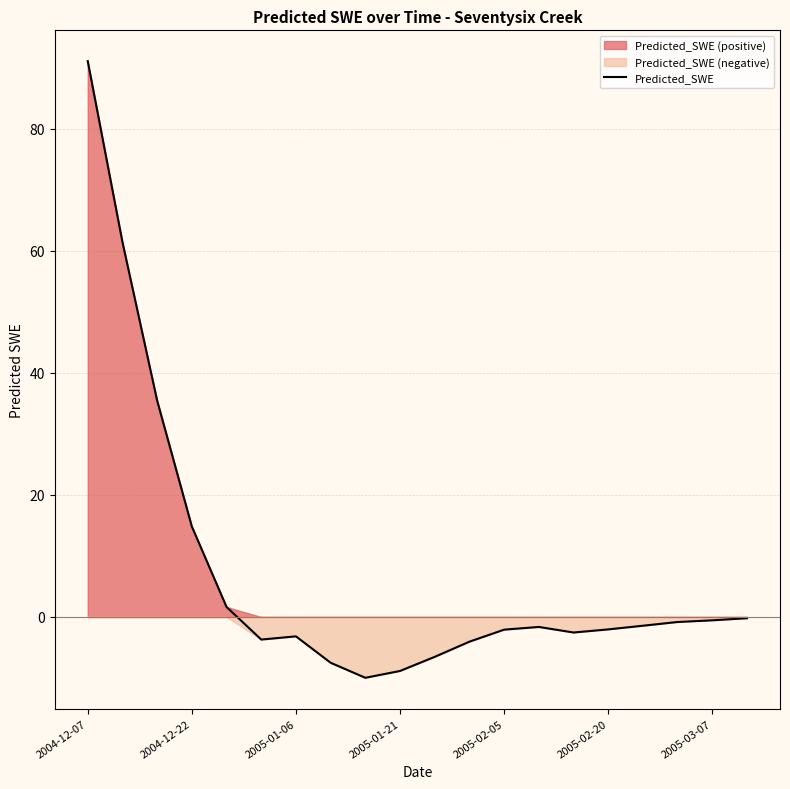

What is the value of the 10th point from the left?

-8.8